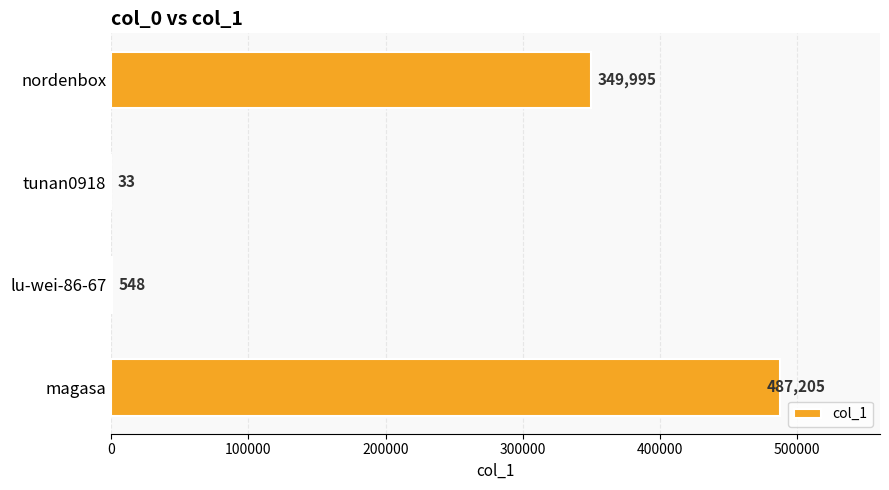

Where is the data nearest to the value 243619?

nordenbox